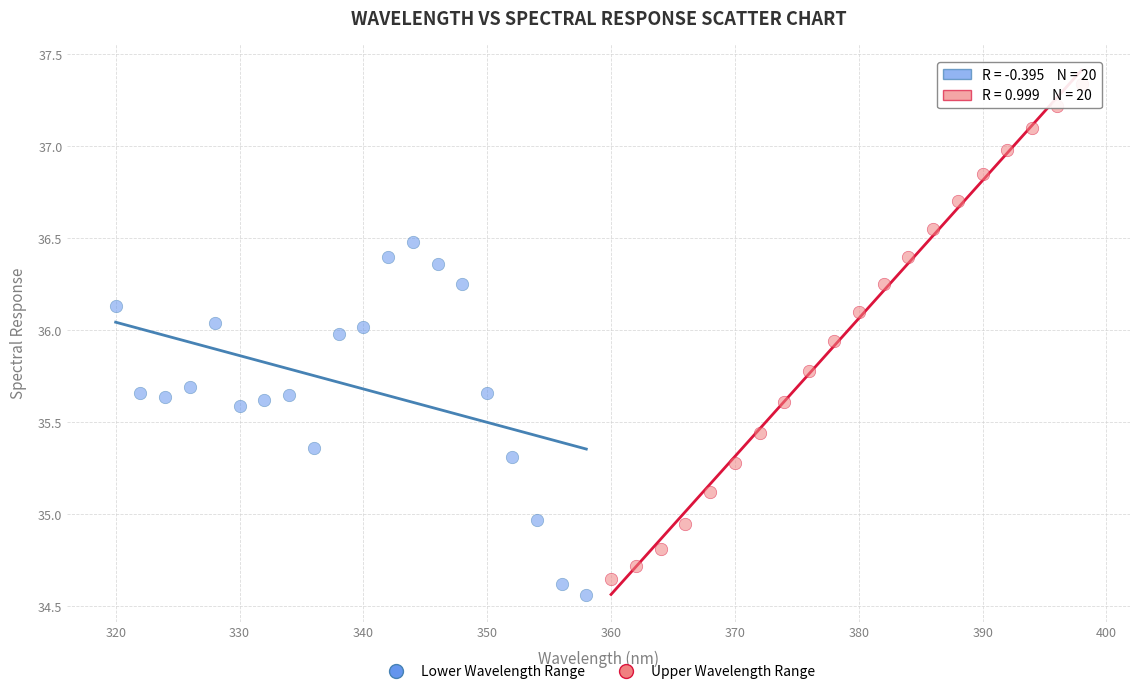

Which series contains the highest Y value?

Upper Wavelength Range